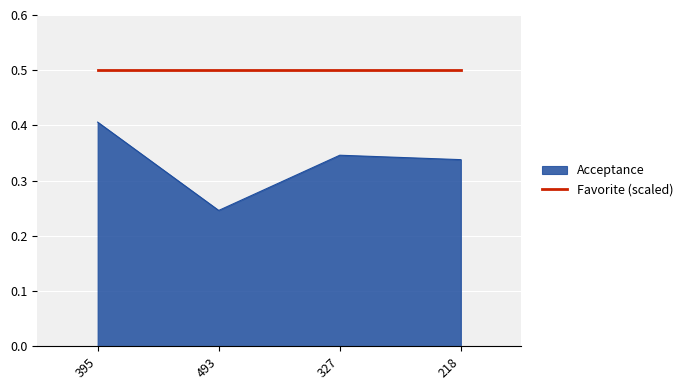

True or false: Favorite (scaled) has a value of 0.2 at 395.

False